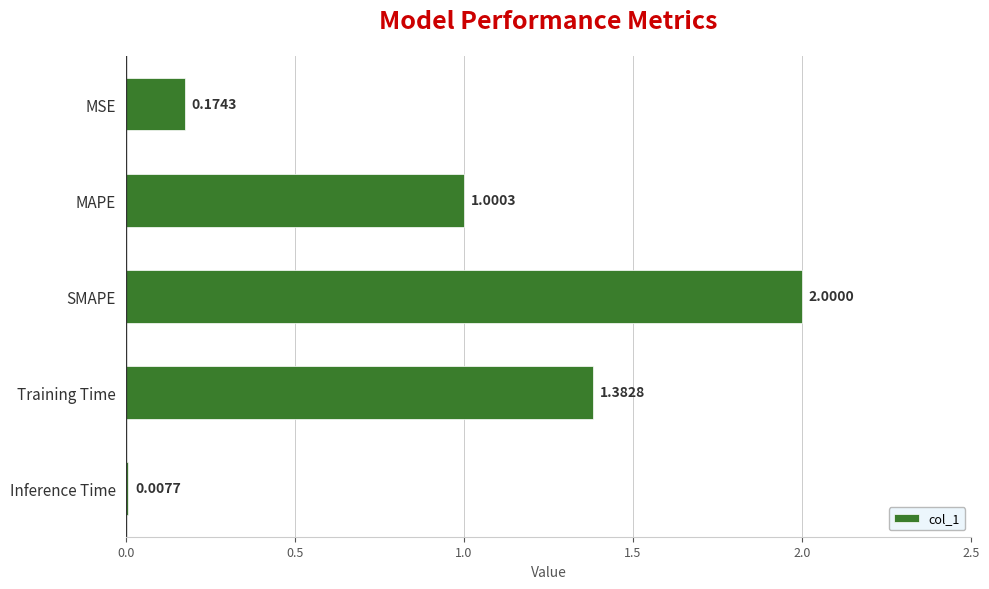

At which label is the value closest to 1?

MAPE